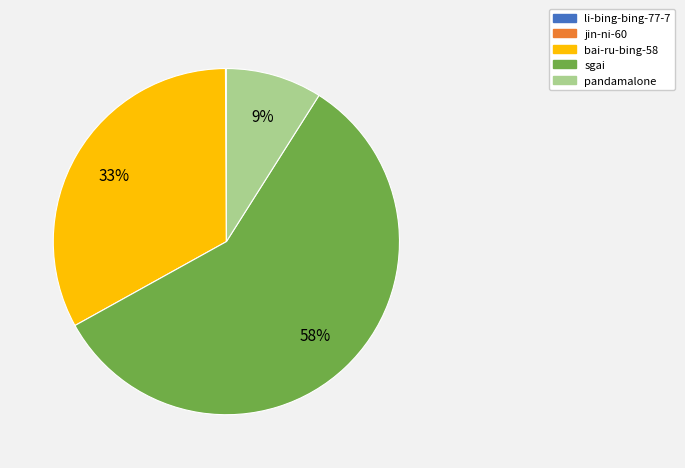

Is sgai the majority of the pie?

Yes